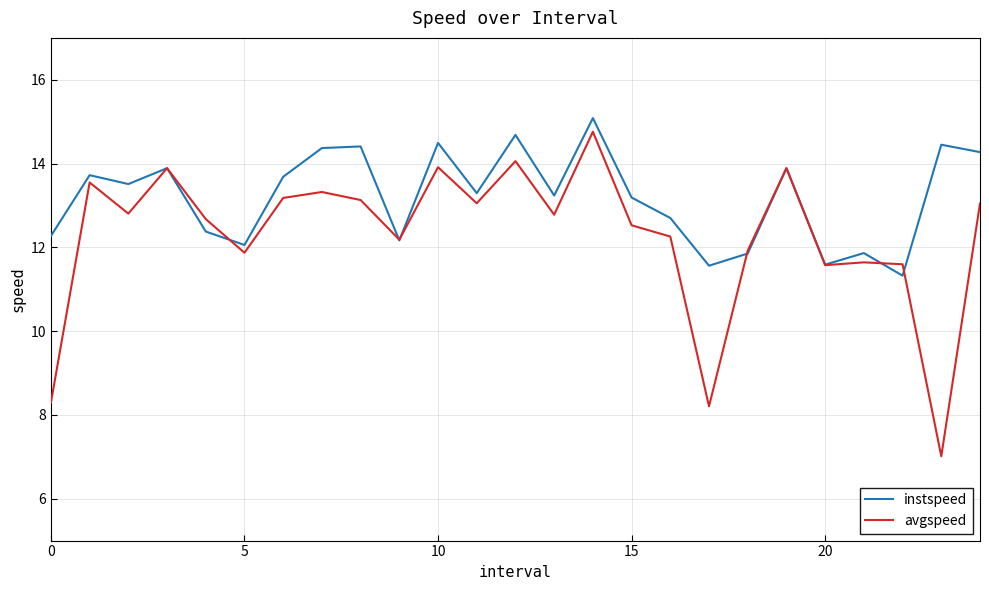

How many values in the avgspeed series are below 12?

8